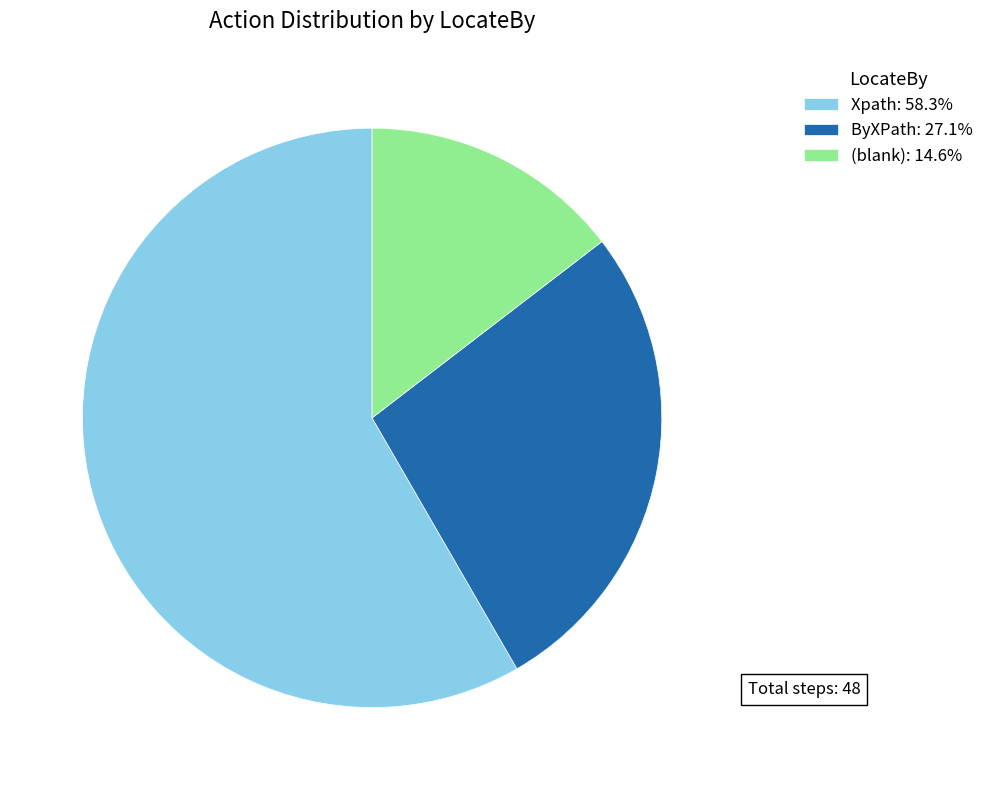

Is the sum of ByXPath: 27.1% and (blank): 14.6% greater than half?

No